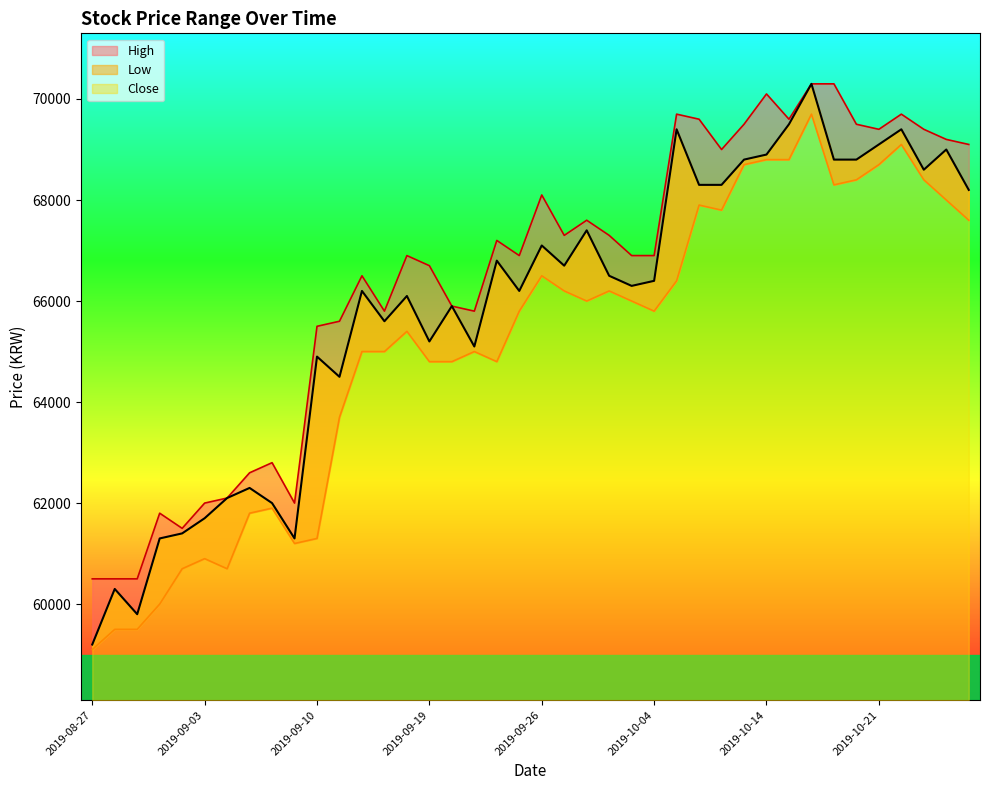

Where is Low nearest to the value 64400?

2019-09-19